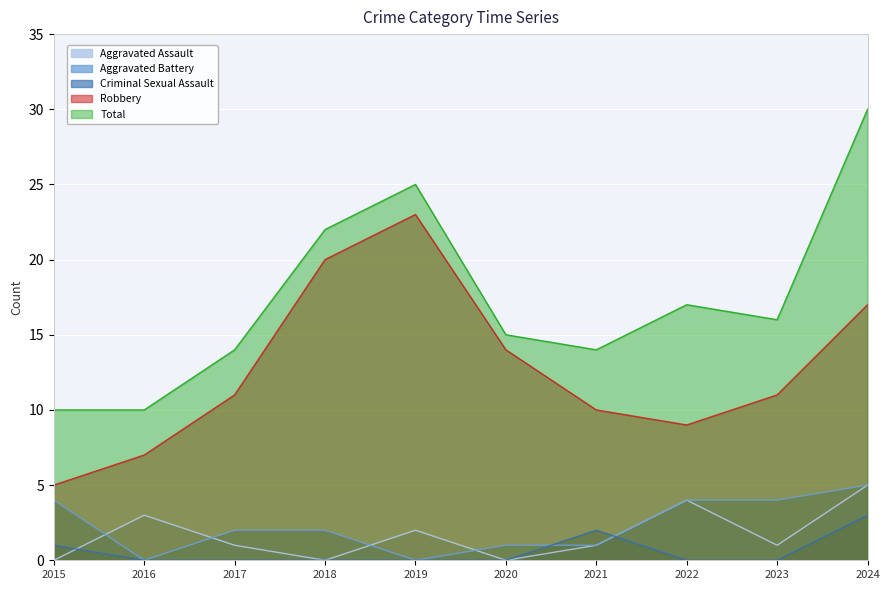

Rank the series by their maximum value, from highest to lowest.

Total, Robbery, Aggravated Assault, Aggravated Battery, Criminal Sexual Assault